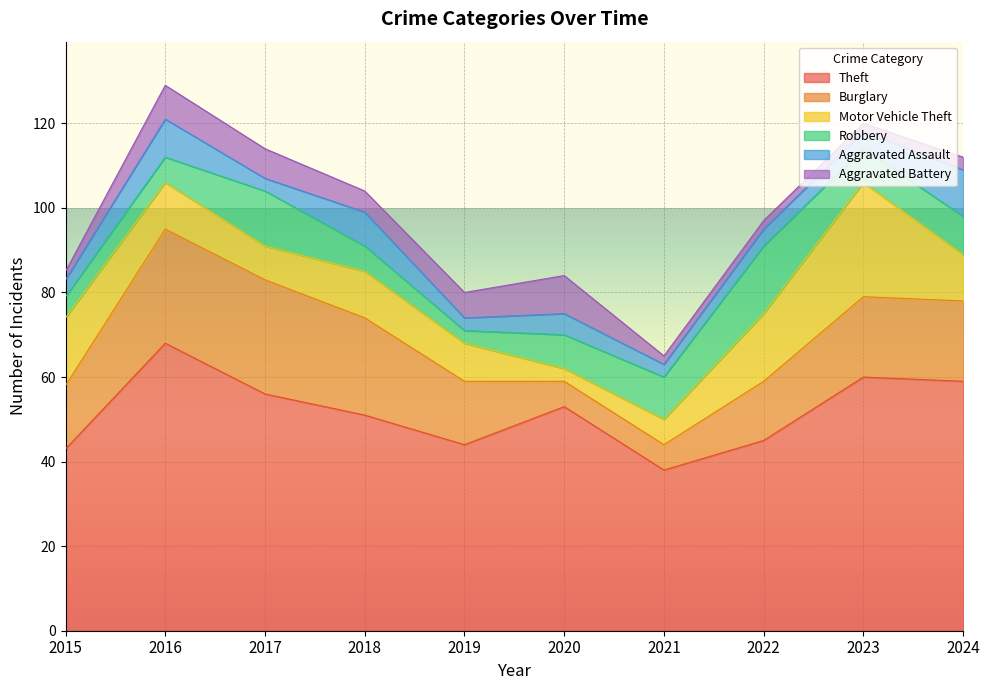

Is the value of Aggravated Assault at 2015 greater than the value of Aggravated Battery at 2018?

No